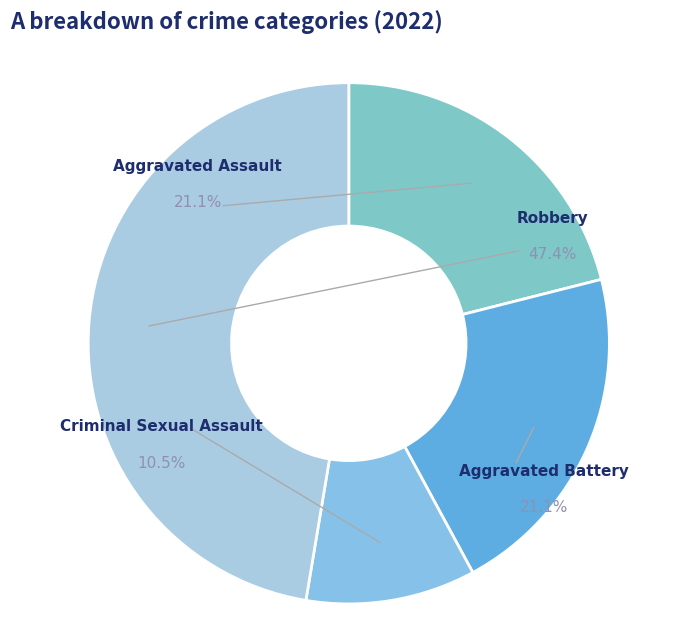

How much of the chart is everything except Aggravated Battery?

78.9%